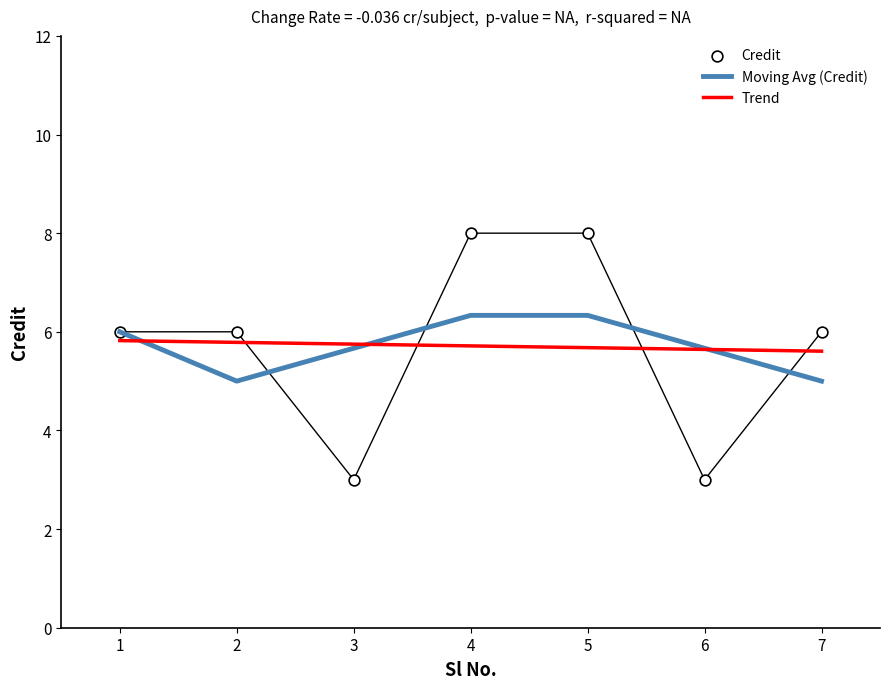

Which has a higher value, 5 or 3?

5